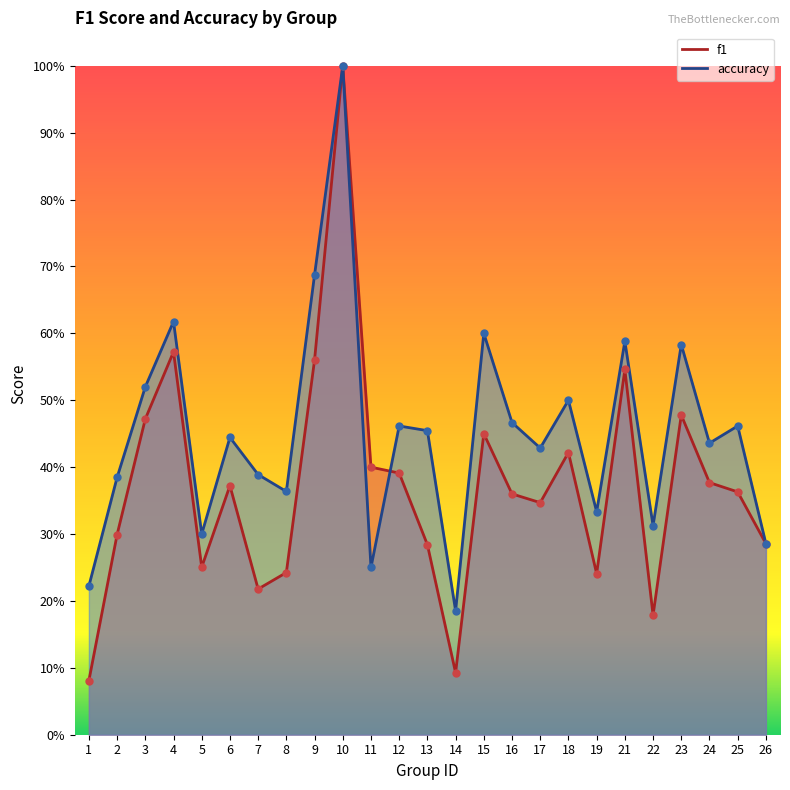

What is the total value across all series at 1?

0.3